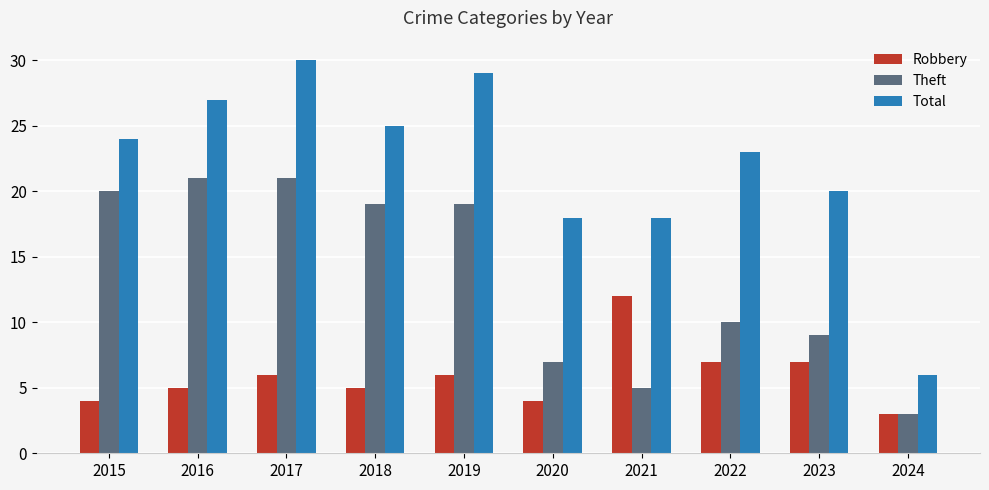

Reading right to left, transcribe all the data shown in this chart.

Robbery: 3	7	7	12	4	6	5	6	5	4
Theft: 3	9	10	5	7	19	19	21	21	20
Total: 6	20	23	18	18	29	25	30	27	24